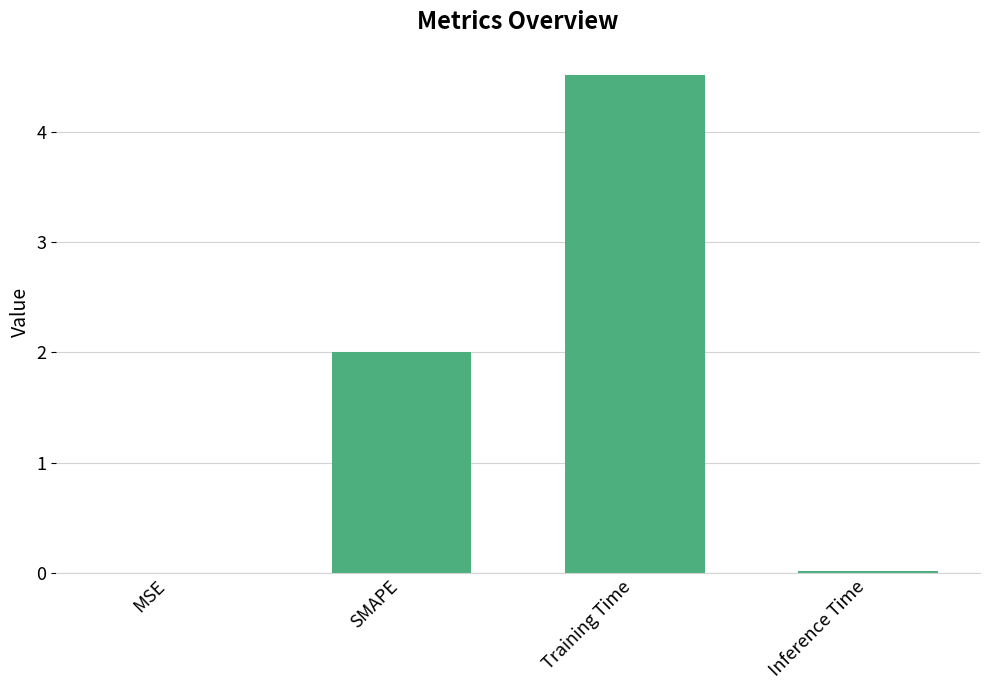

Count the number of categories in the chart.

4